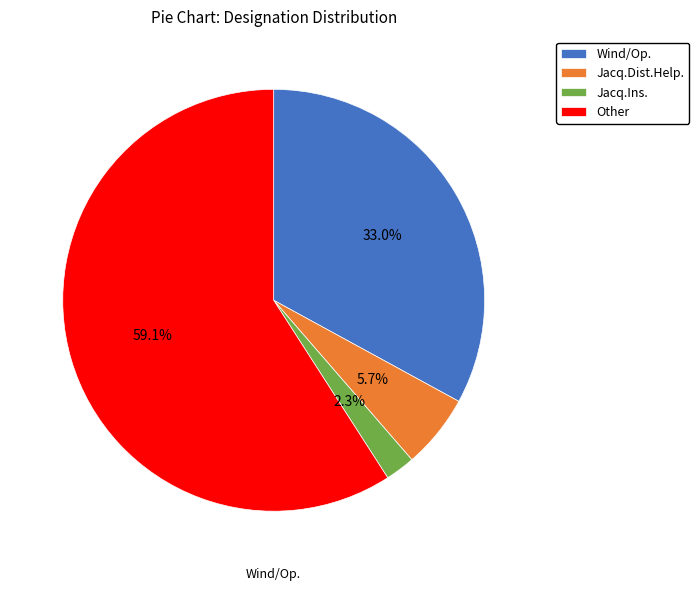

True or false: Jacq.Ins. accounts for 13% of the total.

False